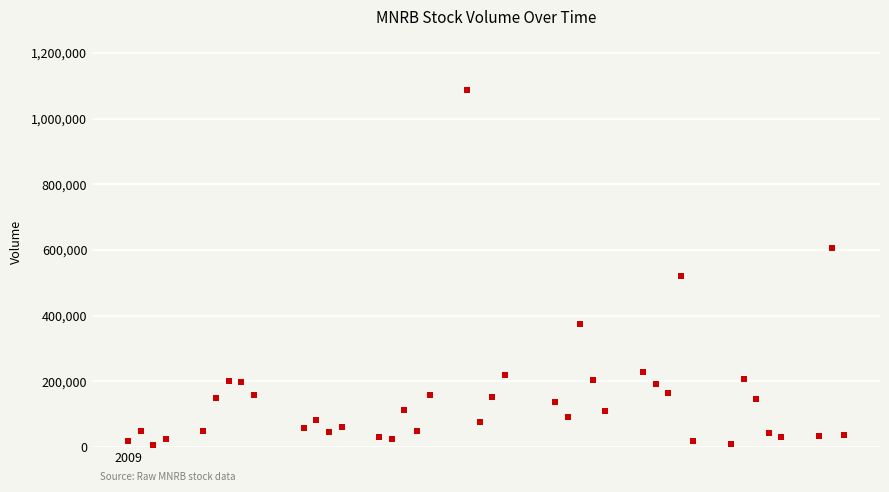

What Y value in the scatter plot is closest to 546962?

520774